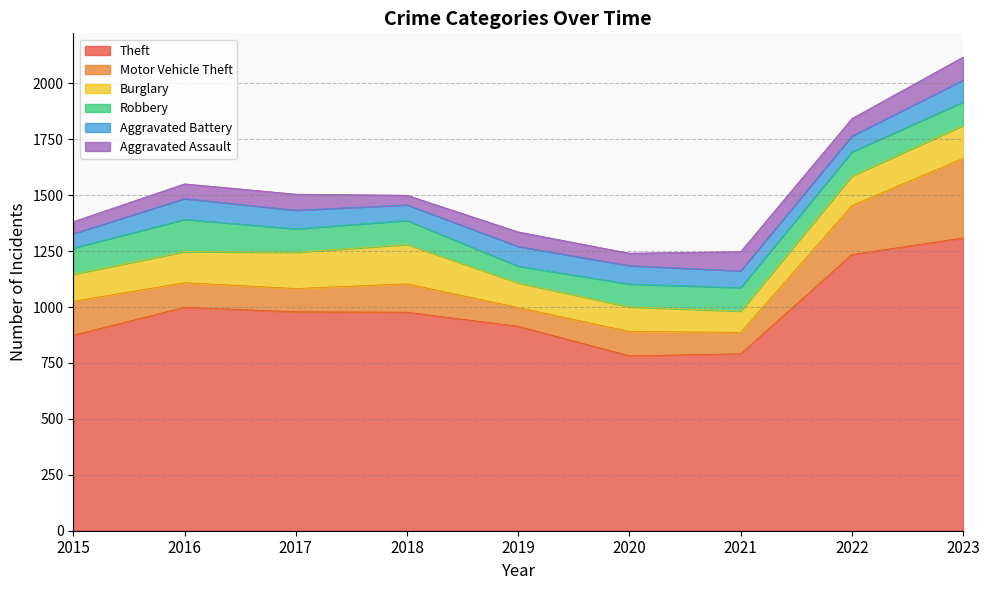

Where is the first local minimum for Theft?

2020